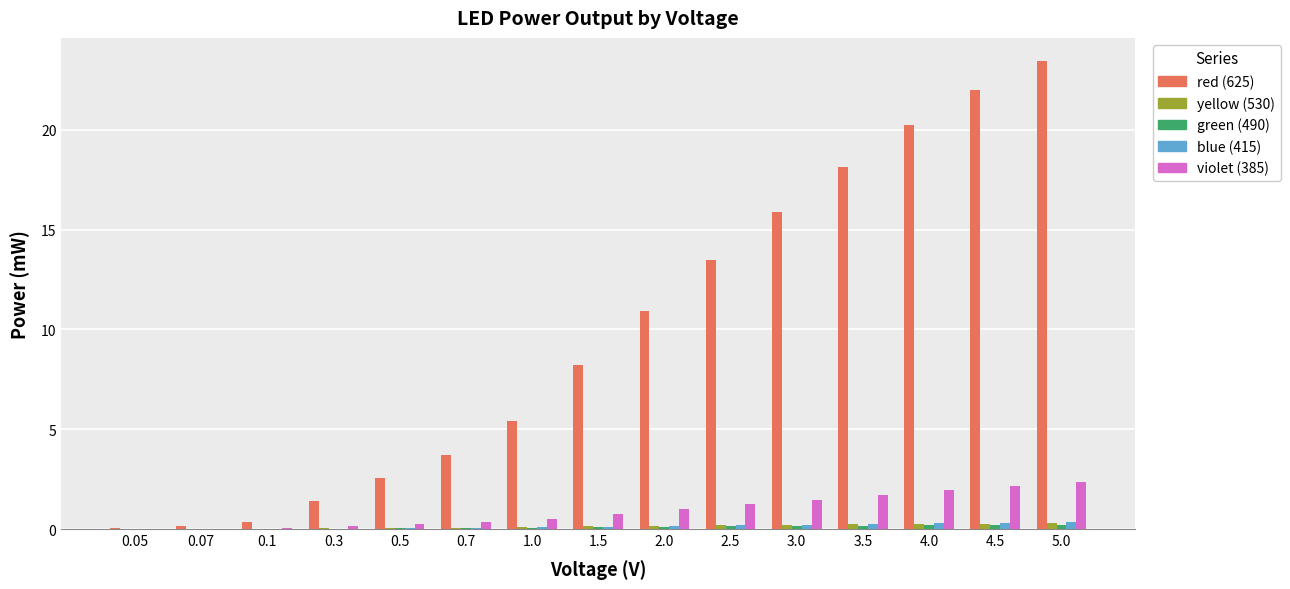

True or false: red (625) has a value of 2.4 at 0.3.

False